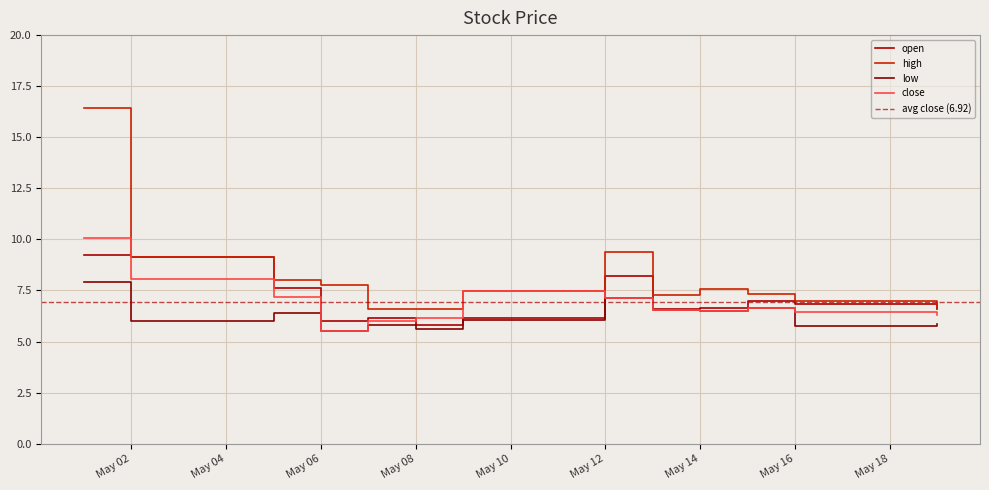

How many data points does each series have?

13